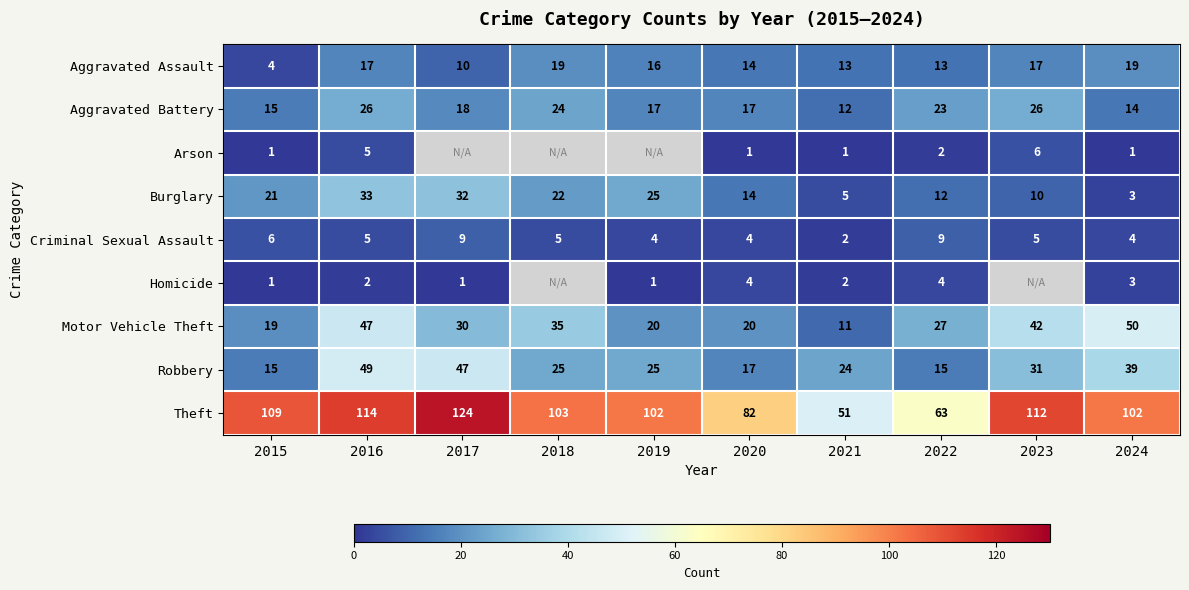

What is the total value across all series at 2024?

235